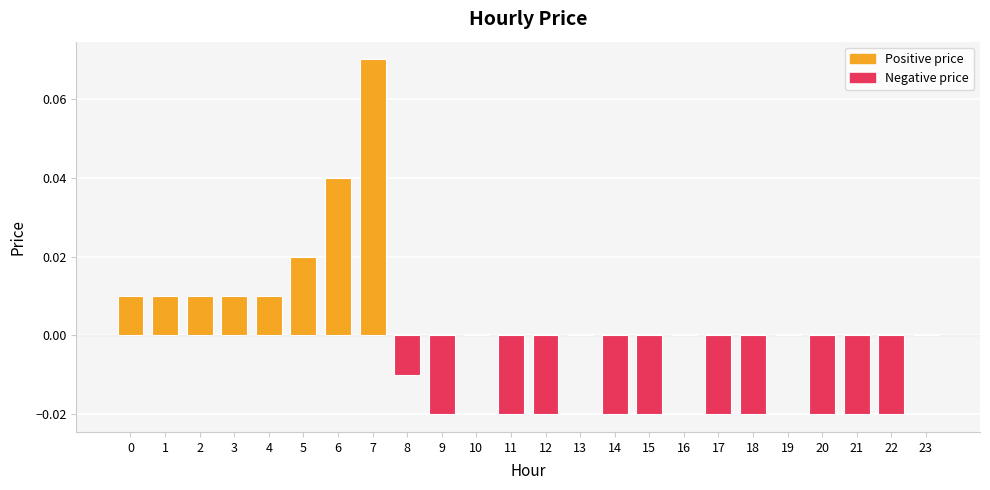

Is it true that the value at 18 is -0.0?

True